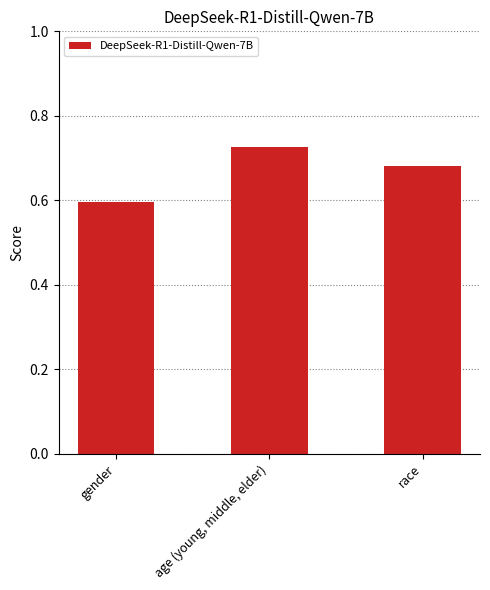

The chart shows a value of 0.9 at gender. True or false?

False